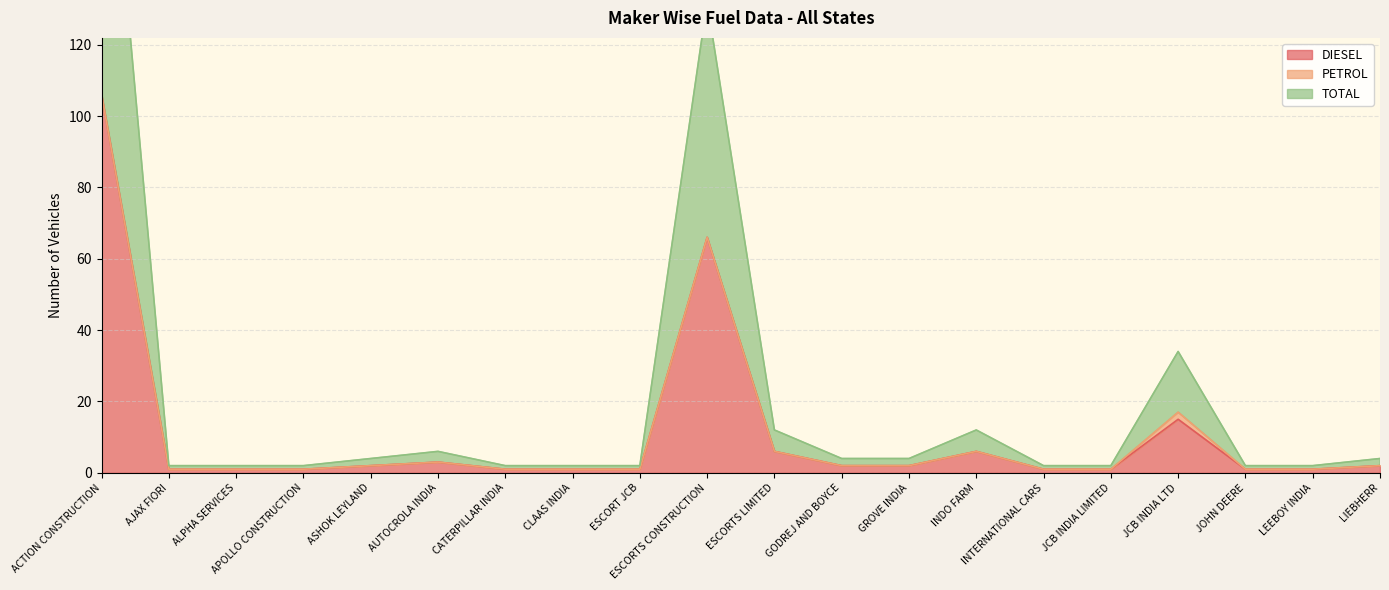

True or false: DIESEL has a value of 3 at AUTOCROLA INDIA.

True